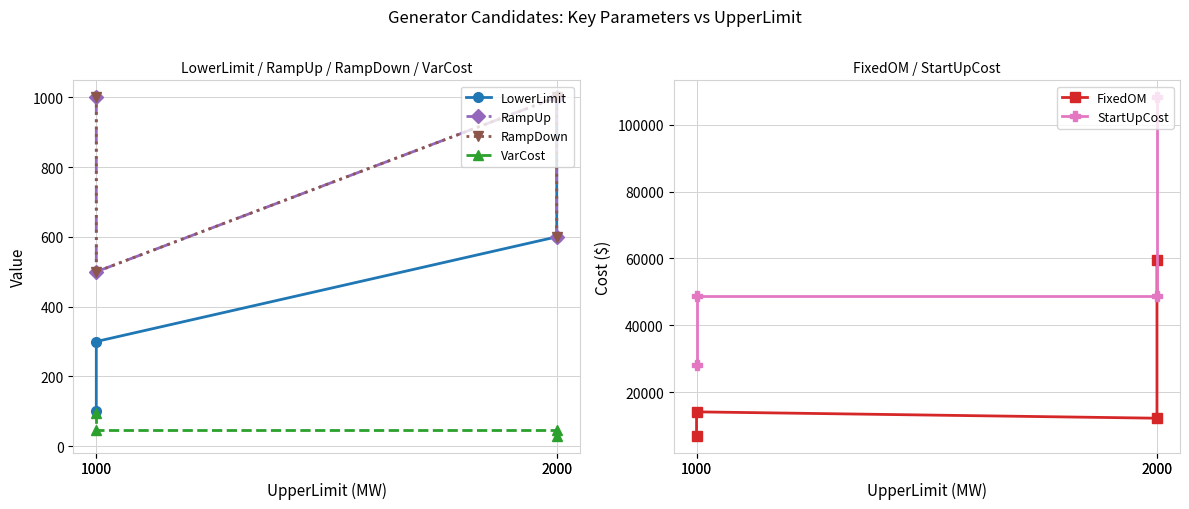

How many distinct data groups are displayed?

6